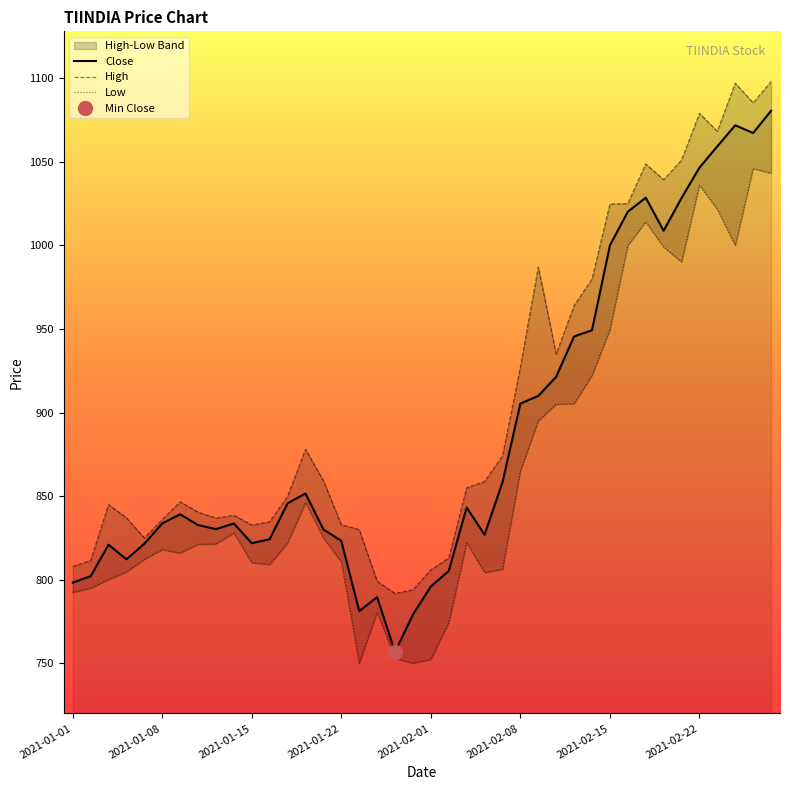

What is the difference between the maximum and minimum values in the High series?

306.2